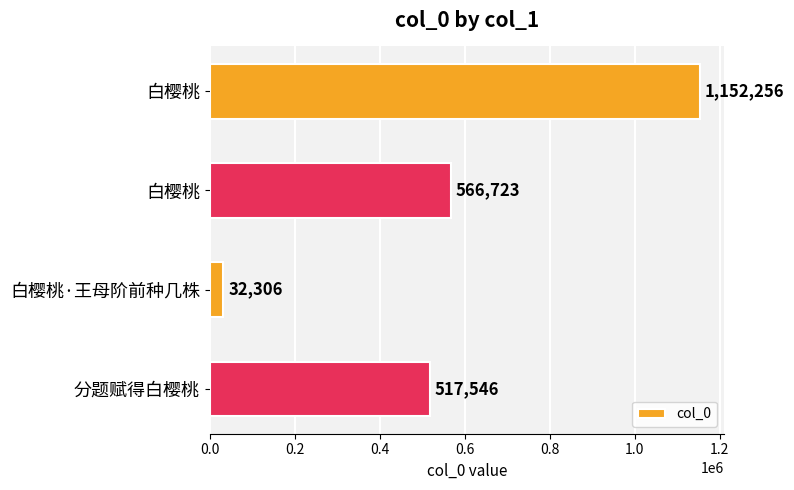

How many bars are there in total?

4